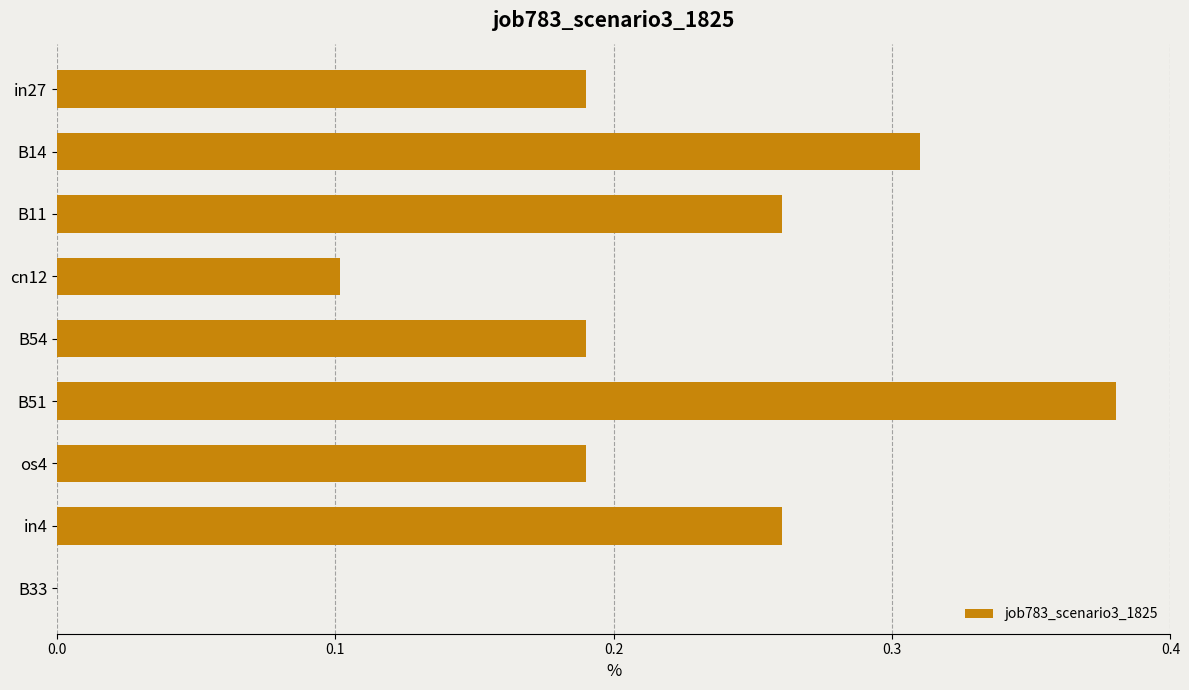

Are the bars grouped side by side (vs. stacked)?

No